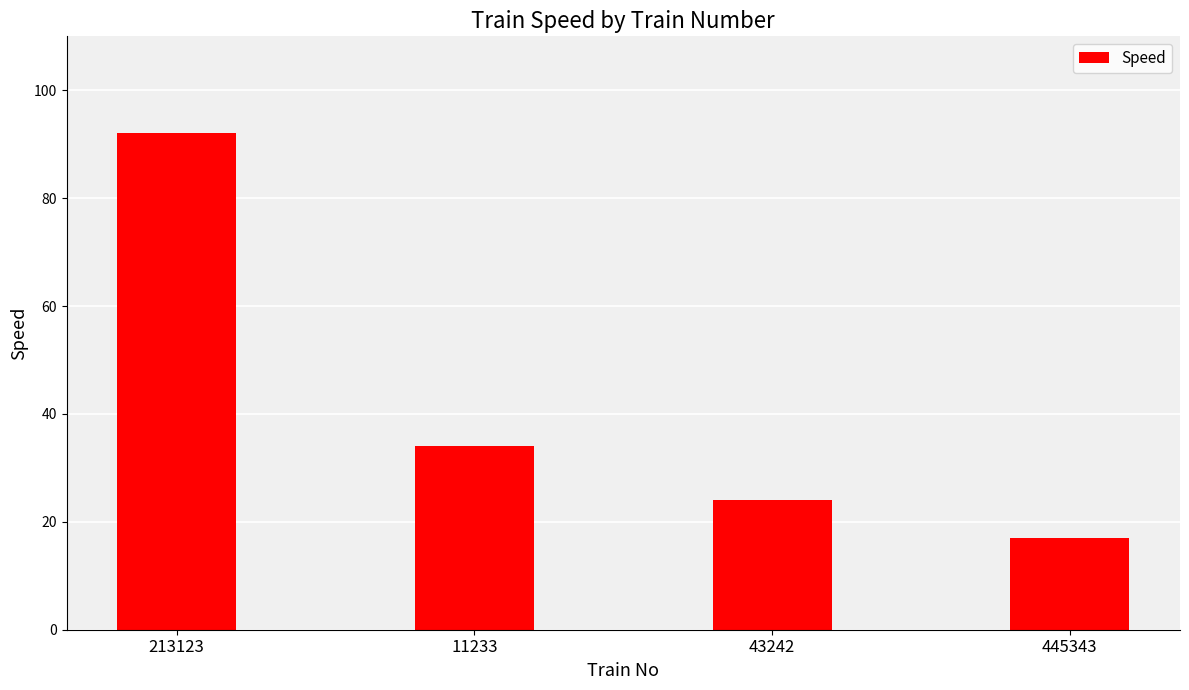

What is the minimum value shown in the chart?

17